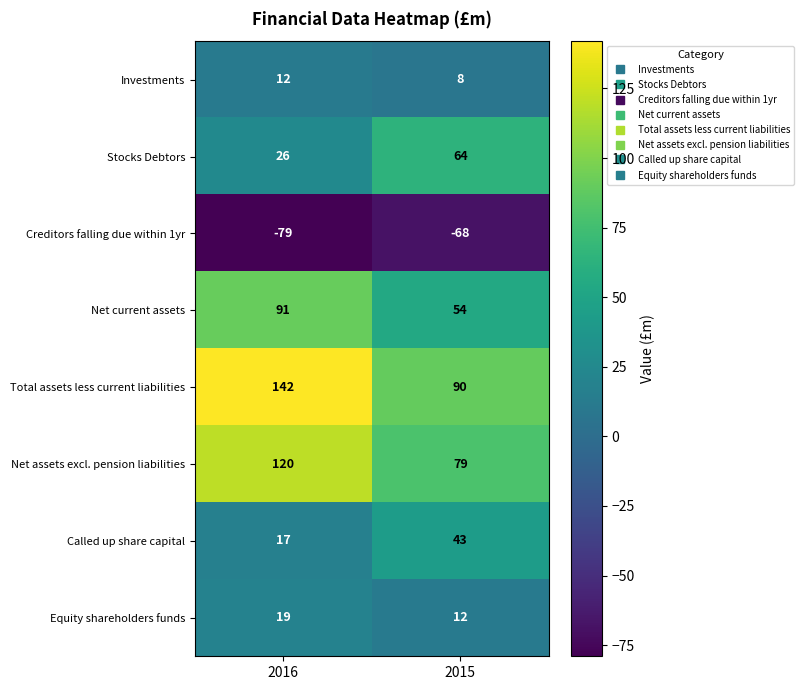

What is the sum of the Investments values at 2016 and 2015?

20